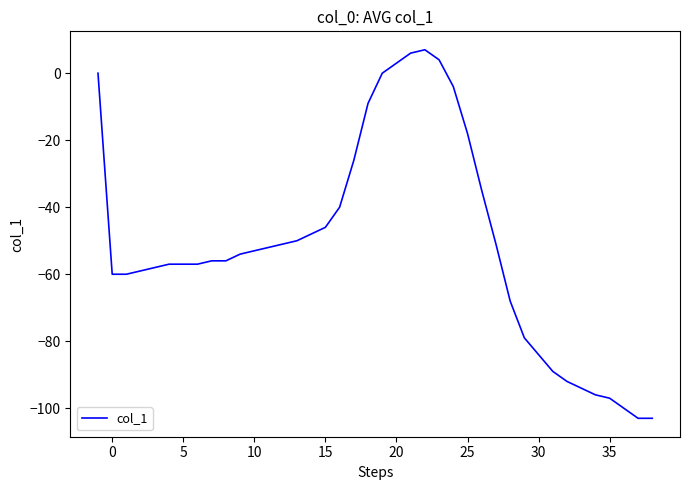

Does the chart display data point markers on the line(s)?

No